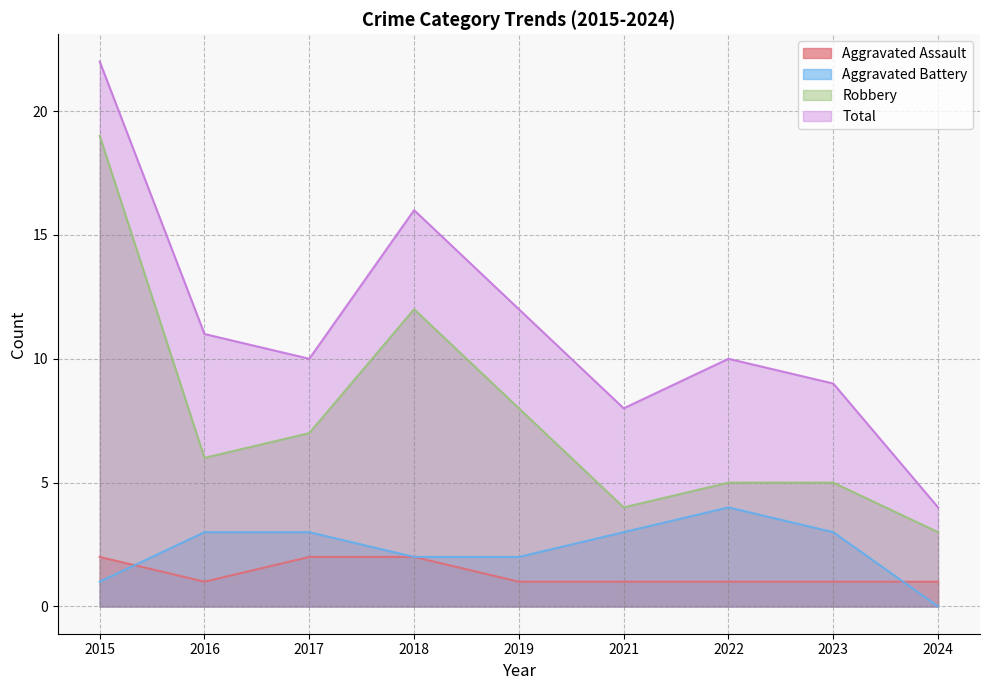

What is the value of the Robbery point at the 9th from the left?

3